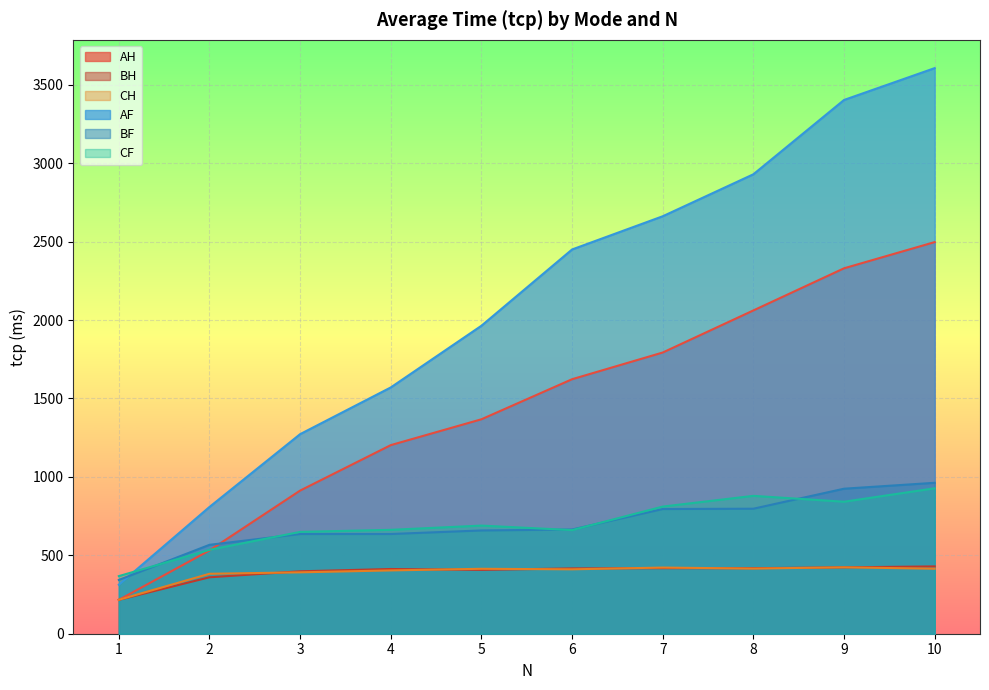

At how many categories does at least one series exceed 1039?

8